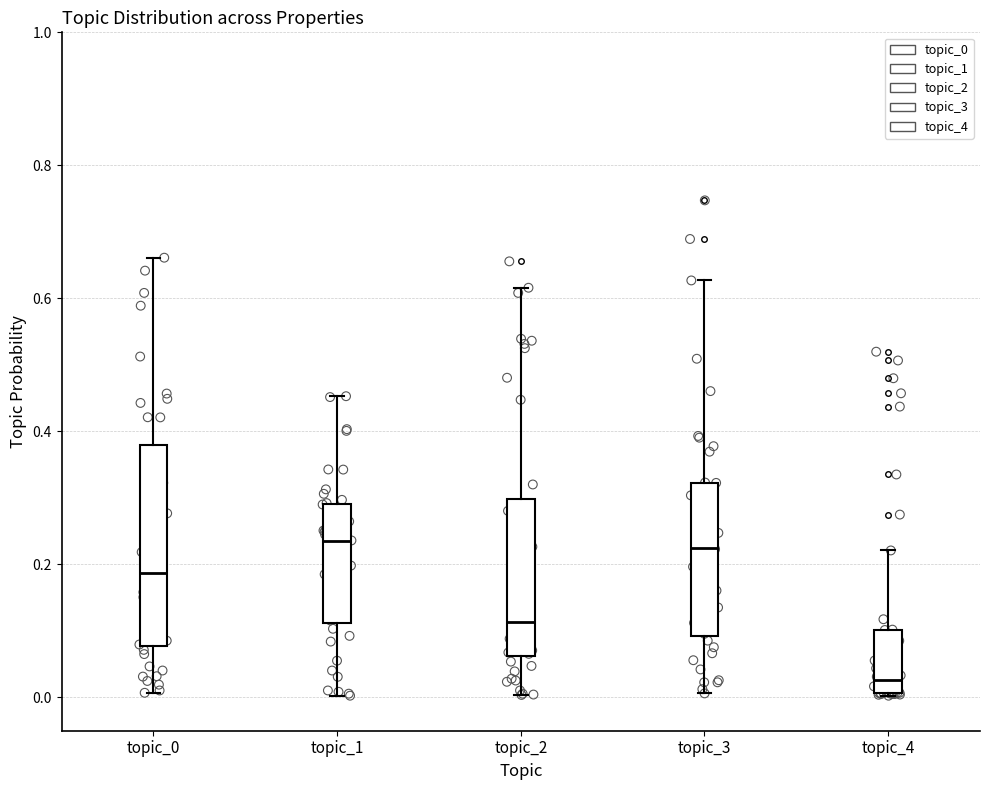

Which box's median line is the lowest?

topic_4